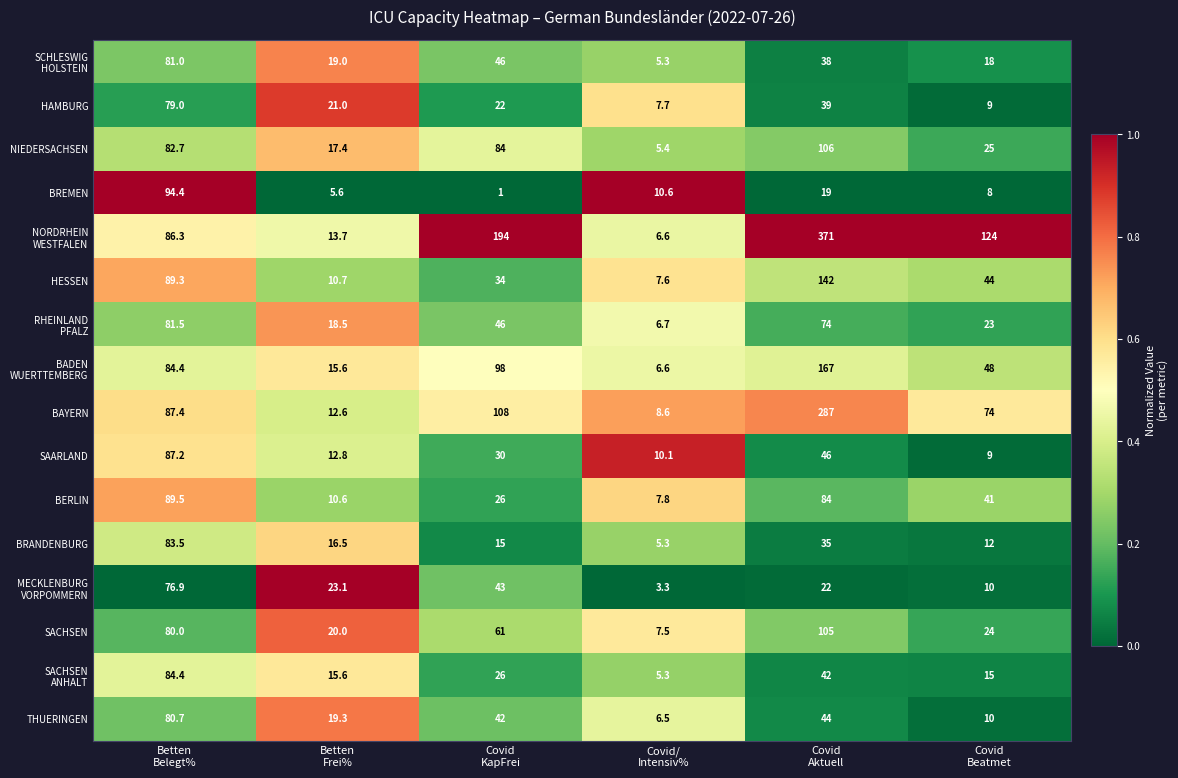

At how many categories does at least one series exceed 120?

3